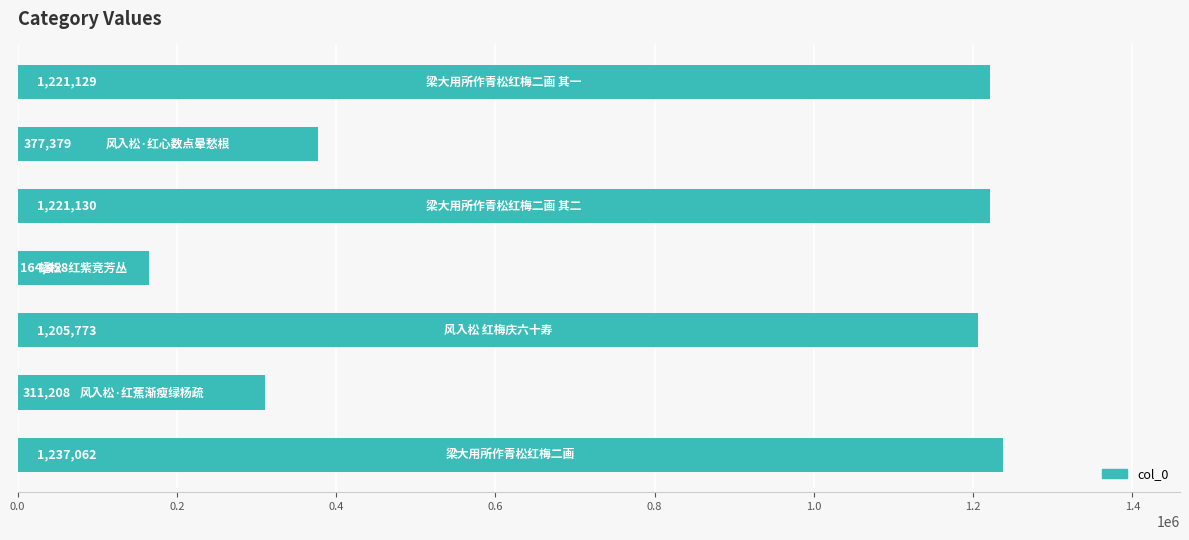

Reading bottom to top, transcribe all the data shown in this chart.

1237062	311208	1205773	164458	1221130	377379	1221129